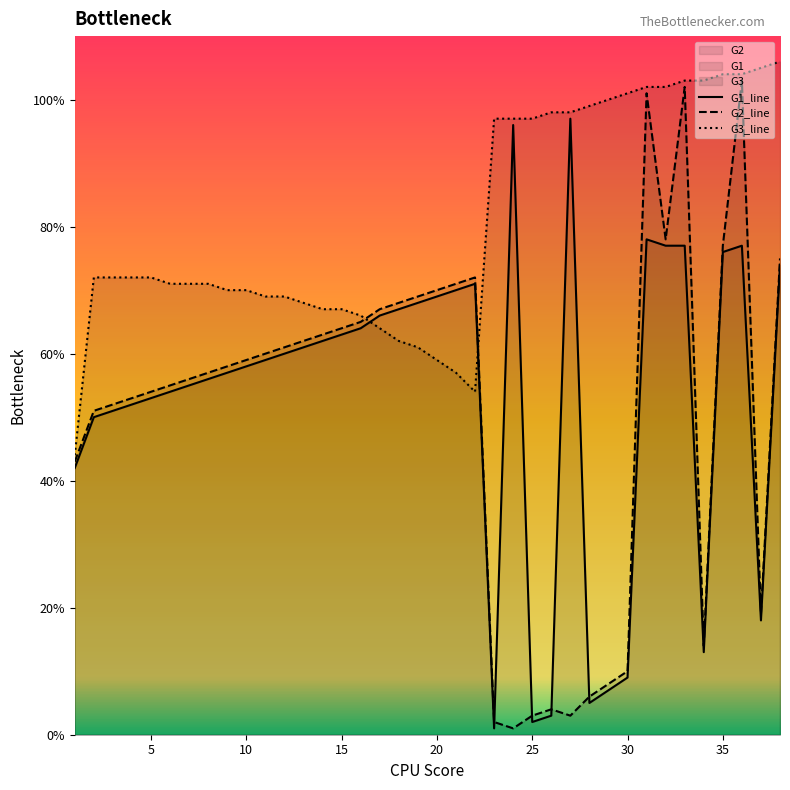

After their last crossing, which series has the higher values: G3_line or G1_line?

G3_line